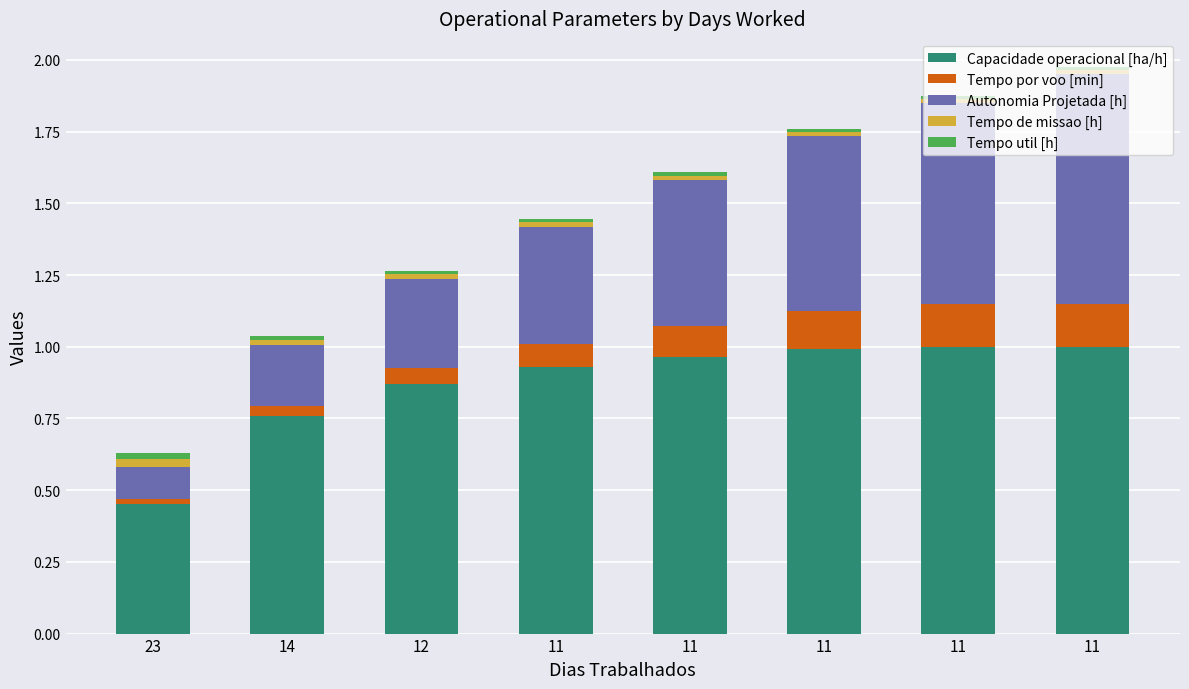

How many bars are there in total?

8